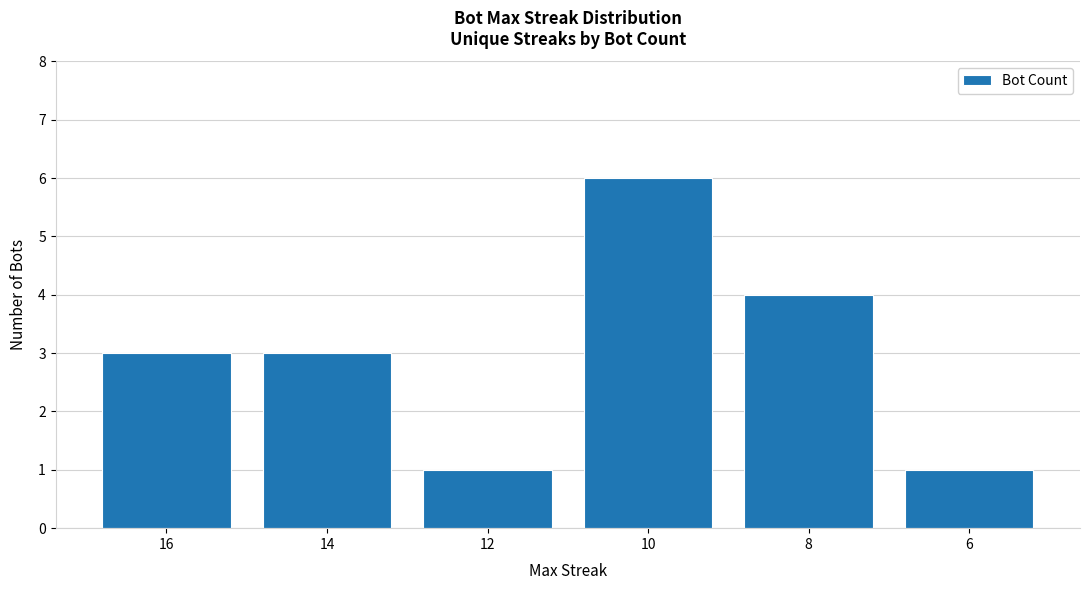

What is the smallest value displayed?

1